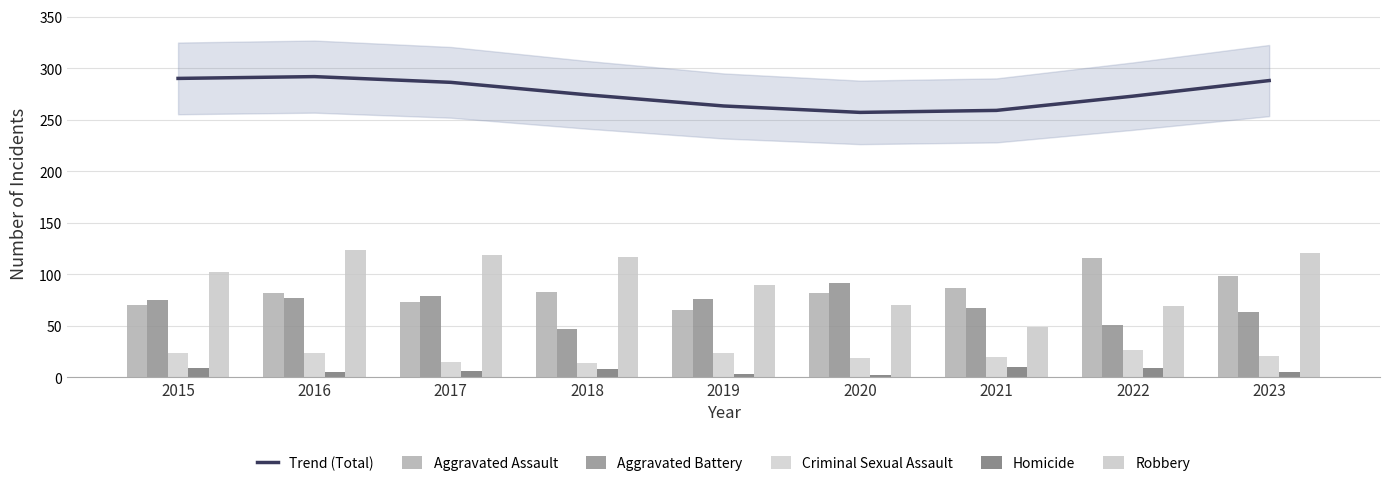

Reading left to right, extract all data points from this chart.

Trend (Total): 2015=290.2	2016=292.0	2017=286.4	2018=274.3	2019=263.5	2020=257.2	2021=259.2	2022=273.0	2023=288.2
Aggravated Assault: 2015=70.0	2016=82.0	2017=73.0	2018=83.0	2019=65.0	2020=82.0	2021=87.0	2022=116.0	2023=98.0
Aggravated Battery: 2015=75.0	2016=77.0	2017=79.0	2018=47.0	2019=76.0	2020=91.0	2021=67.0	2022=51.0	2023=63.0
Criminal Sexual Assault: 2015=23.0	2016=23.0	2017=15.0	2018=14.0	2019=23.0	2020=19.0	2021=20.0	2022=26.0	2023=21.0
Homicide: 2015=9.0	2016=5.0	2017=6.0	2018=8.0	2019=3.0	2020=2.0	2021=10.0	2022=9.0	2023=5.0
Robbery: 2015=102.0	2016=124.0	2017=119.0	2018=117.0	2019=90.0	2020=70.0	2021=49.0	2022=69.0	2023=121.0